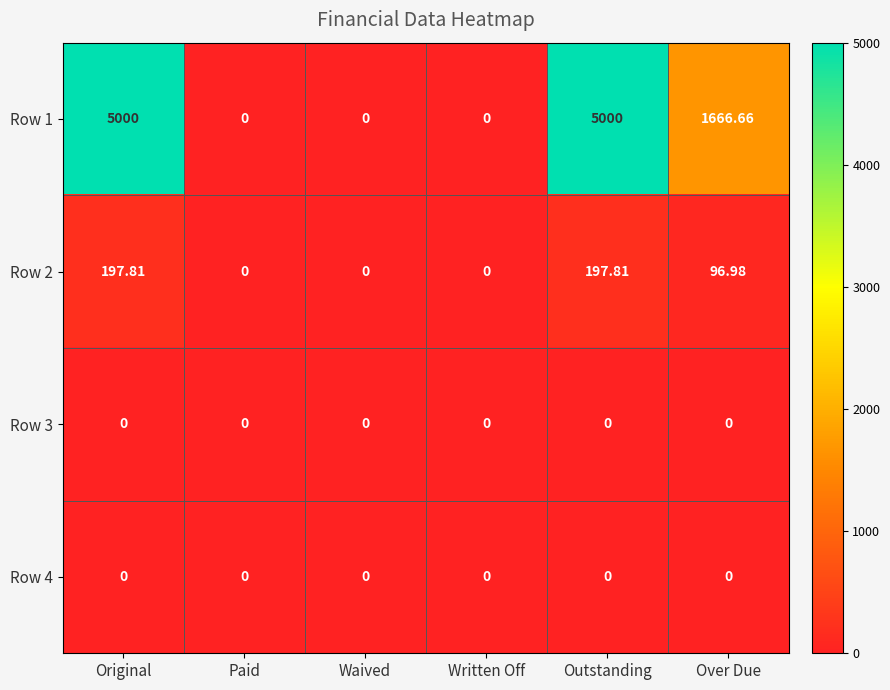

At which label does Row 2 first exceed 96?

Original